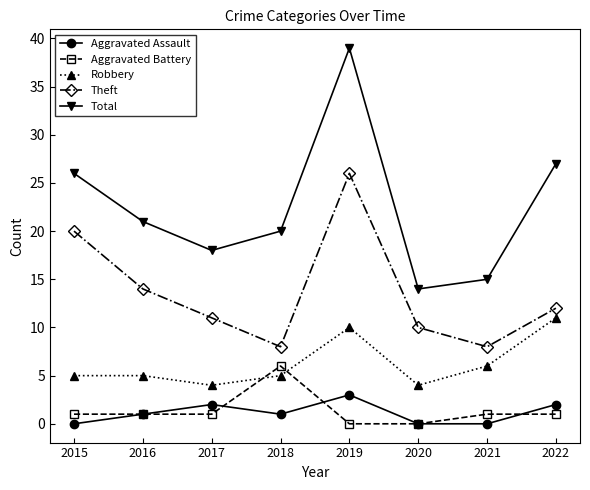

What is the maximum value for Theft?

26